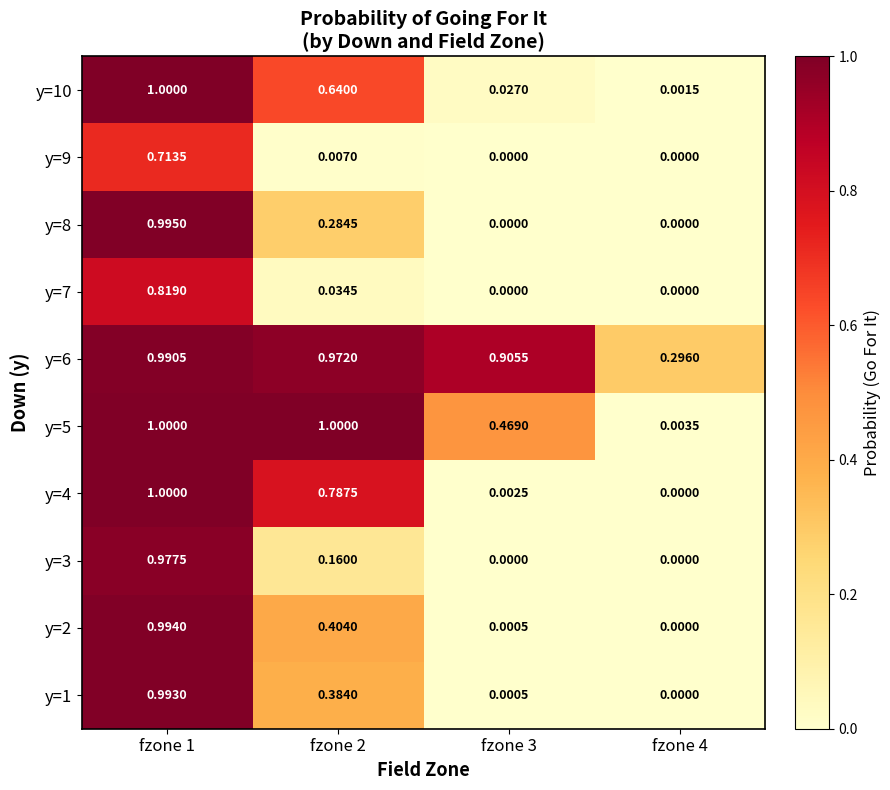

Is the value of y=6 at fzone 3 greater than the value of y=10 at fzone 2?

Yes